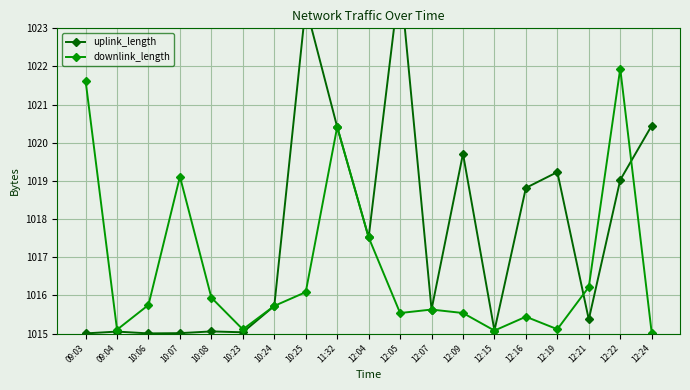

Between which two adjacent categories do downlink_length and uplink_length first intersect?

12:19 and 12:21